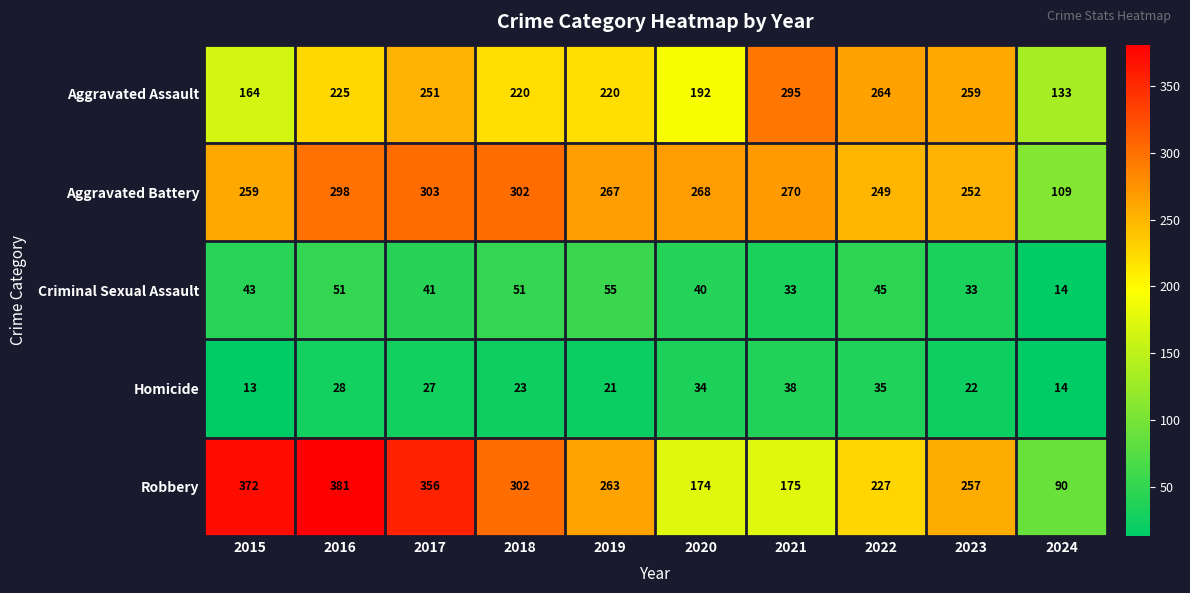

How many categories are shown in the chart?

10